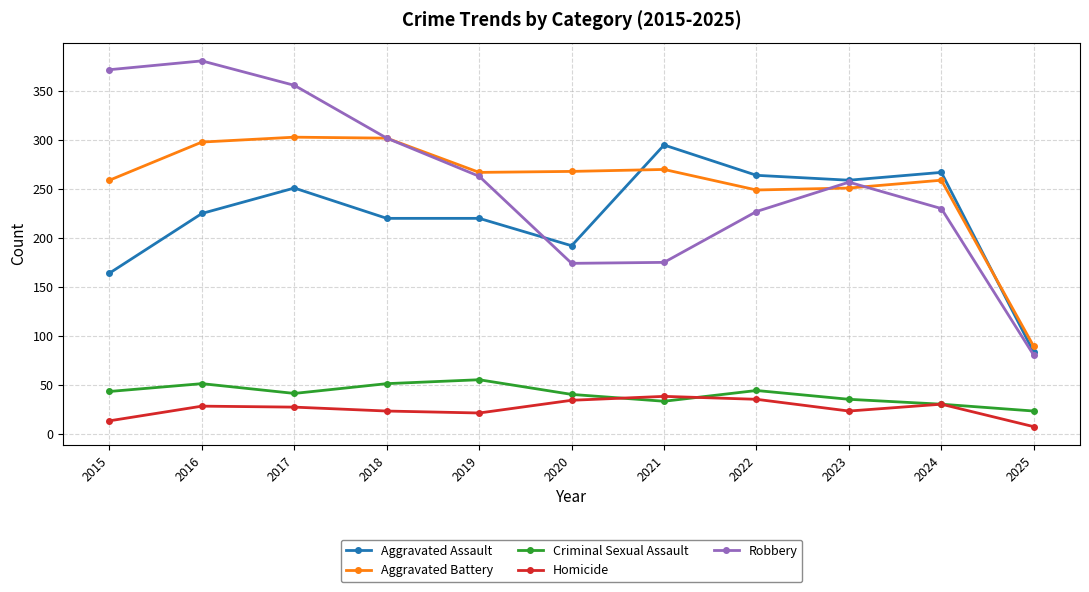

At which category does Criminal Sexual Assault reach its first local valley?

2017